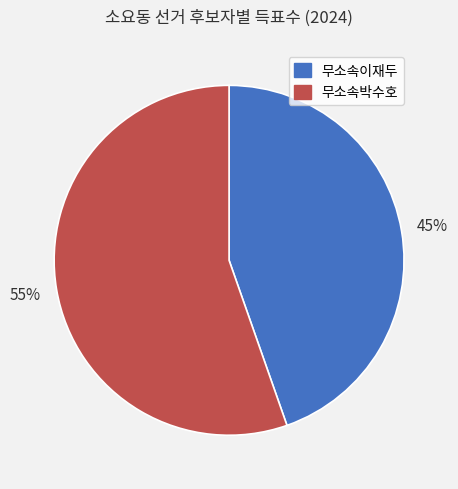

Which slice is the smallest?

무소속이재두